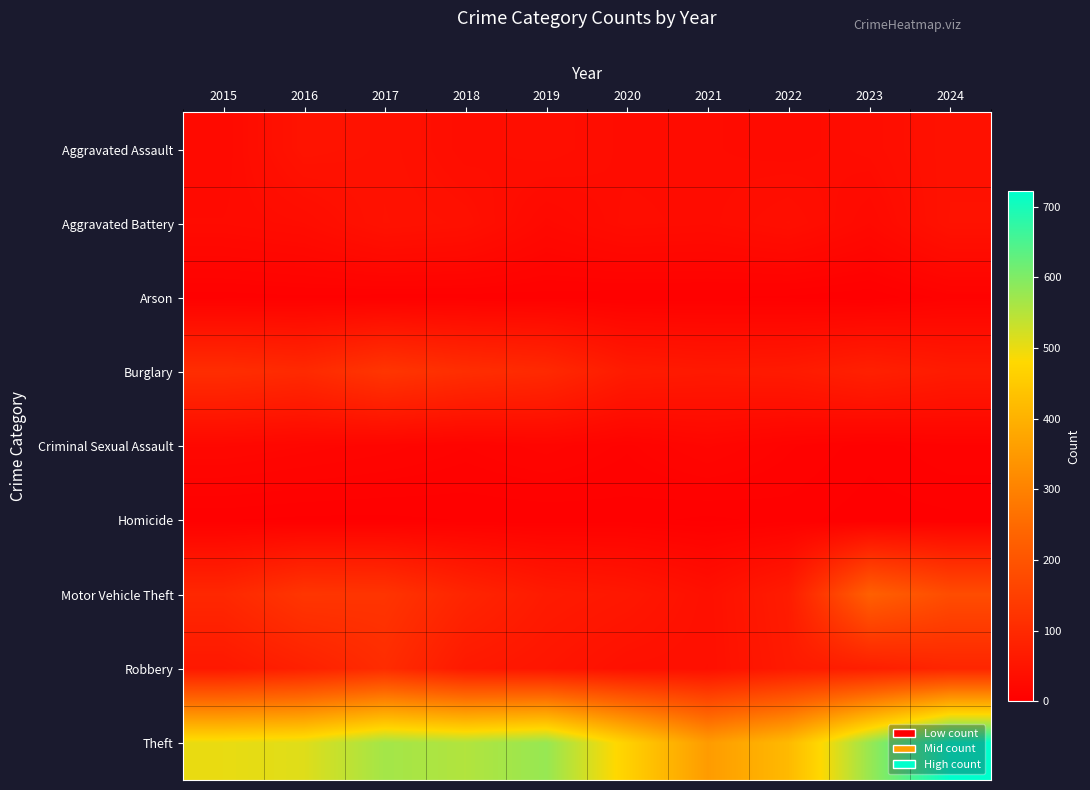

Between 2023 and 2020, which is larger?

2023